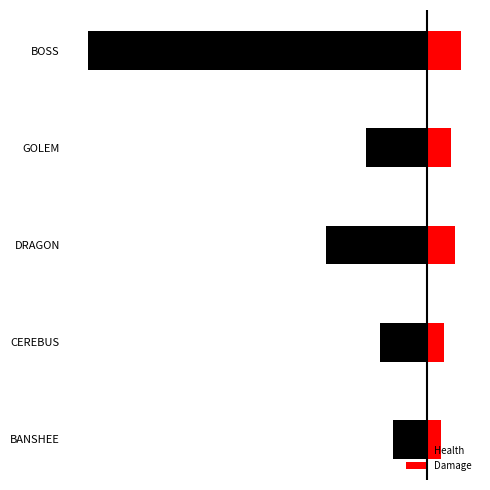

What is the difference between the Damage values at BOSS and CEREBUS?

25